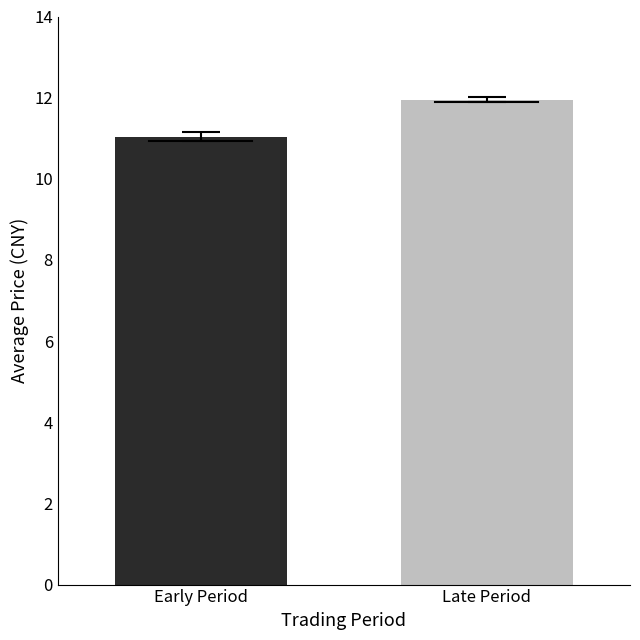

What is the maximum value shown in the chart?

11.9